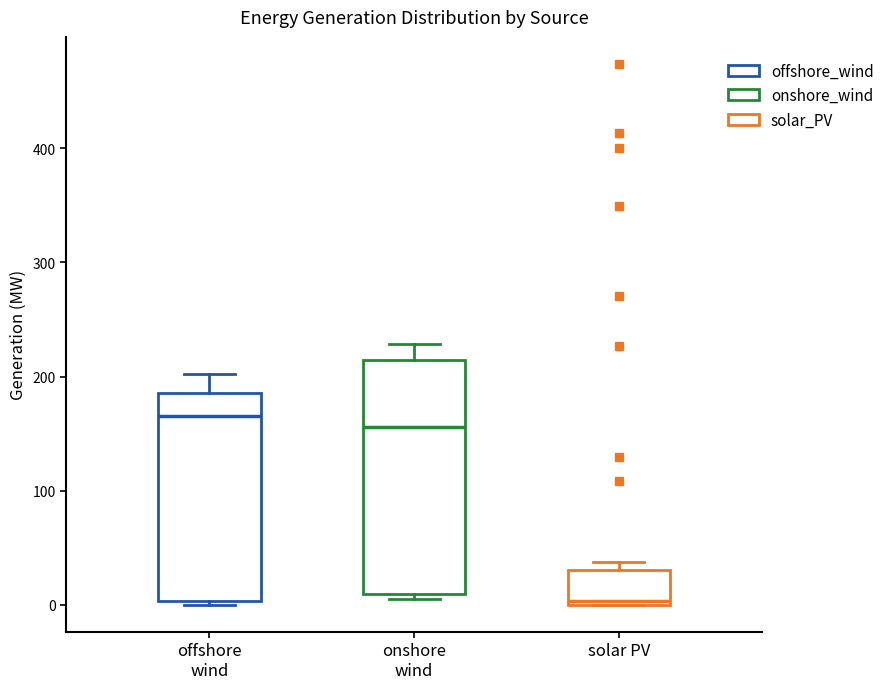

Which box has the highest median line?

offshore wind